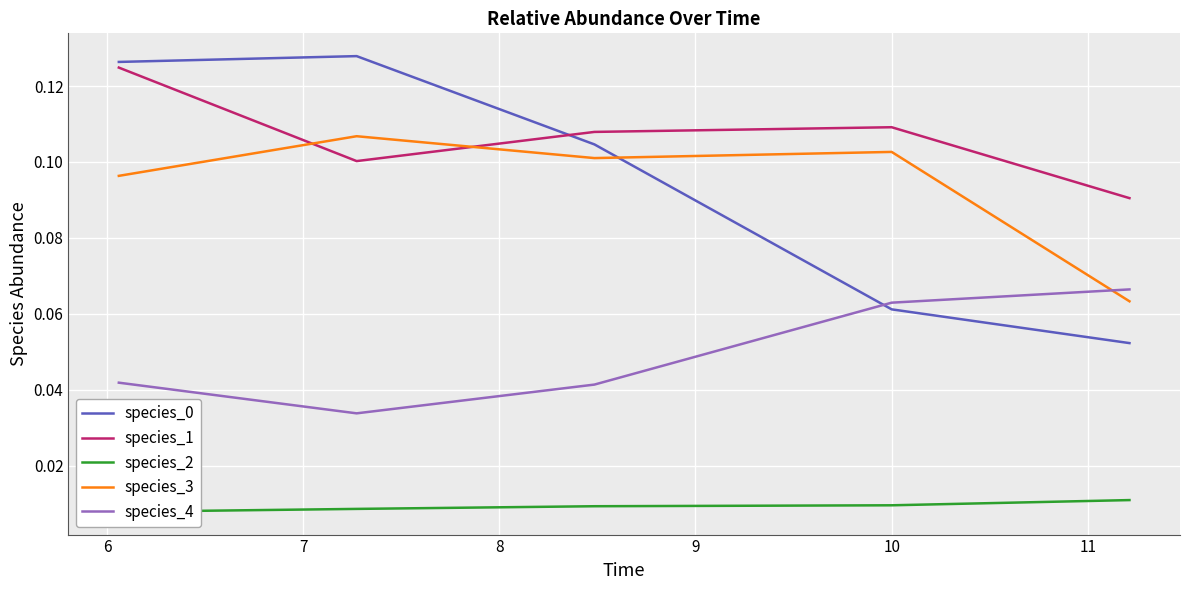

Count the species_1 values in the range 0 to 1.

5